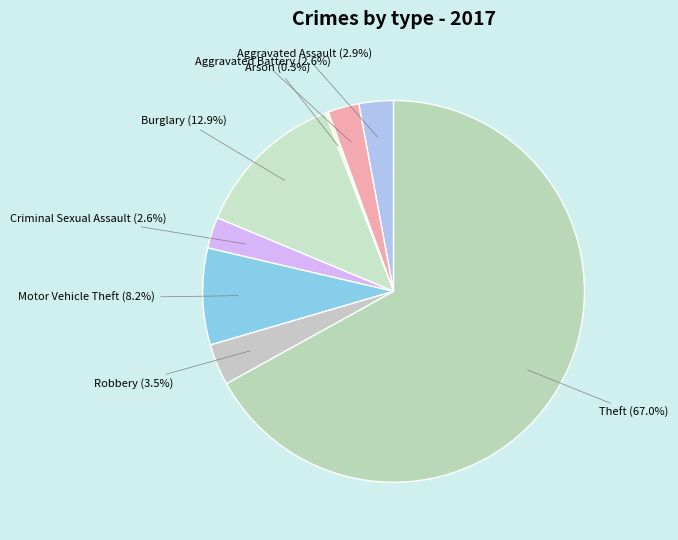

To the nearest percent, what is the average slice percentage?

12%